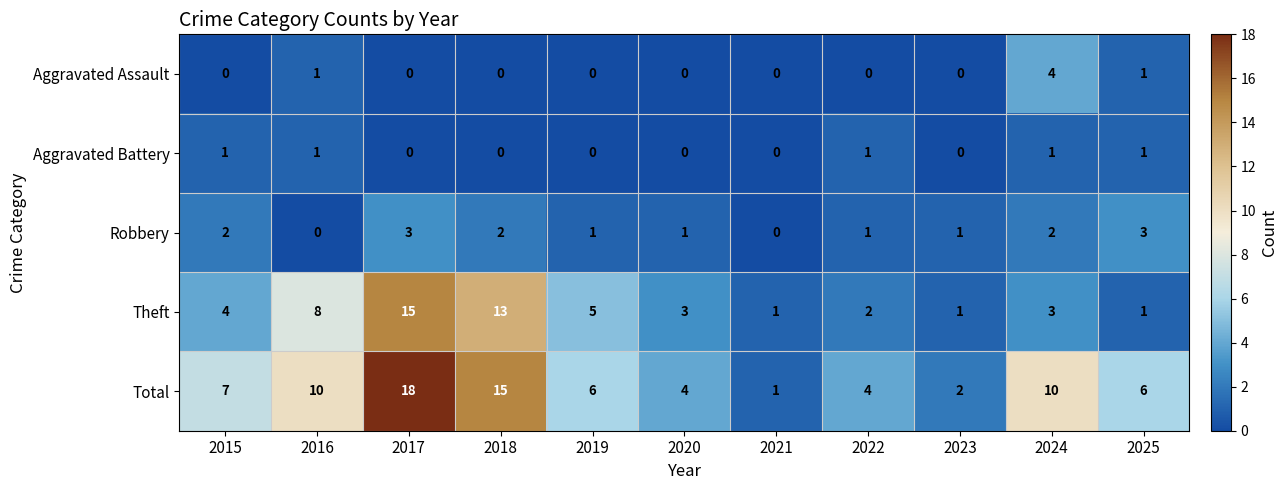

Count the Aggravated Battery values in the range 0 to 1.

11